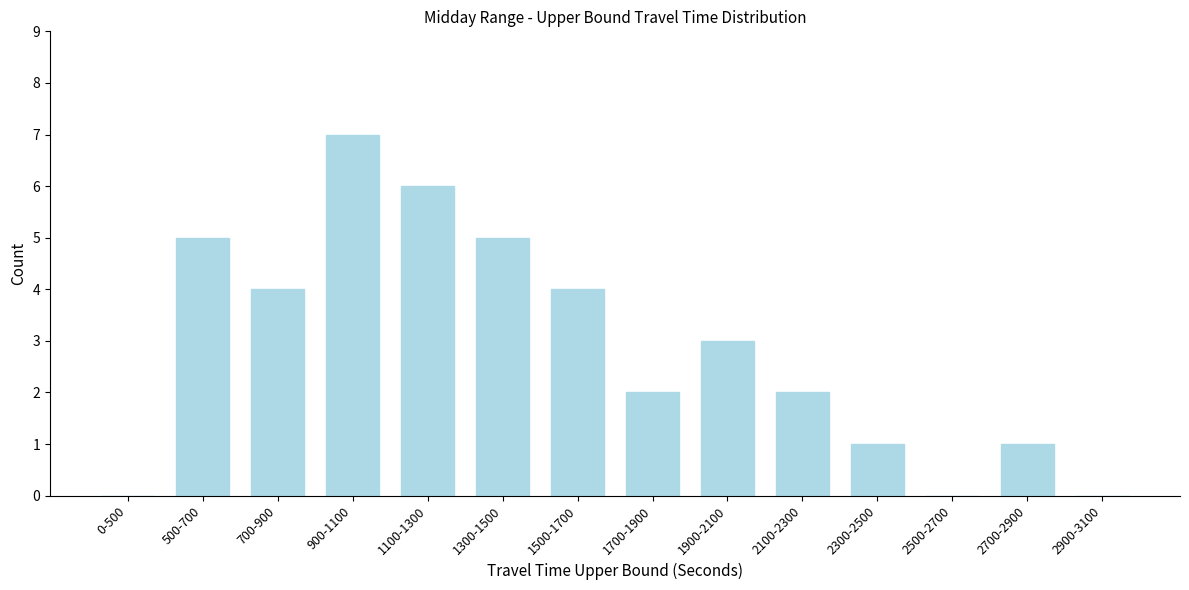

Reading left to right, extract all data points from this chart.

0-500=0	500-700=5	700-900=4	900-1100=7	1100-1300=6	1300-1500=5	1500-1700=4	1700-1900=2	1900-2100=3	2100-2300=2	2300-2500=1	2500-2700=0	2700-2900=1	2900-3100=0